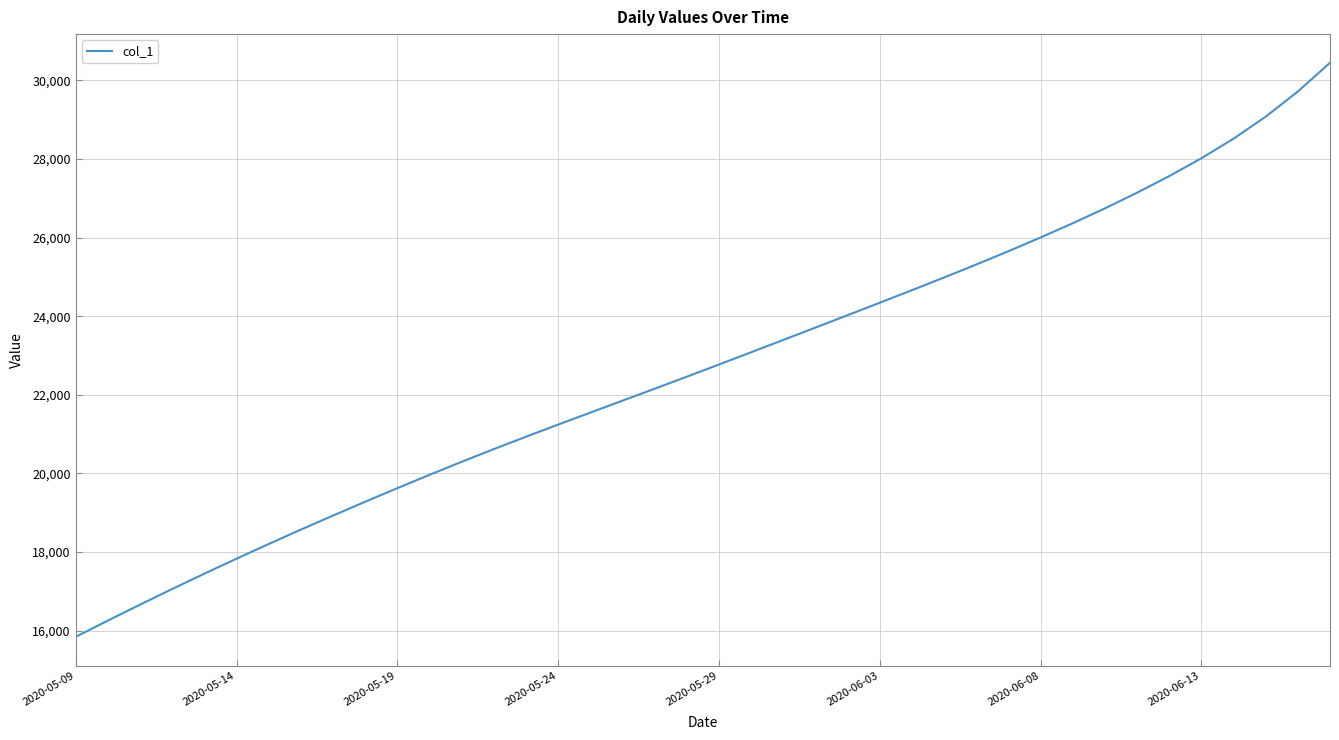

What is the difference between the maximum and minimum values?

14601.9